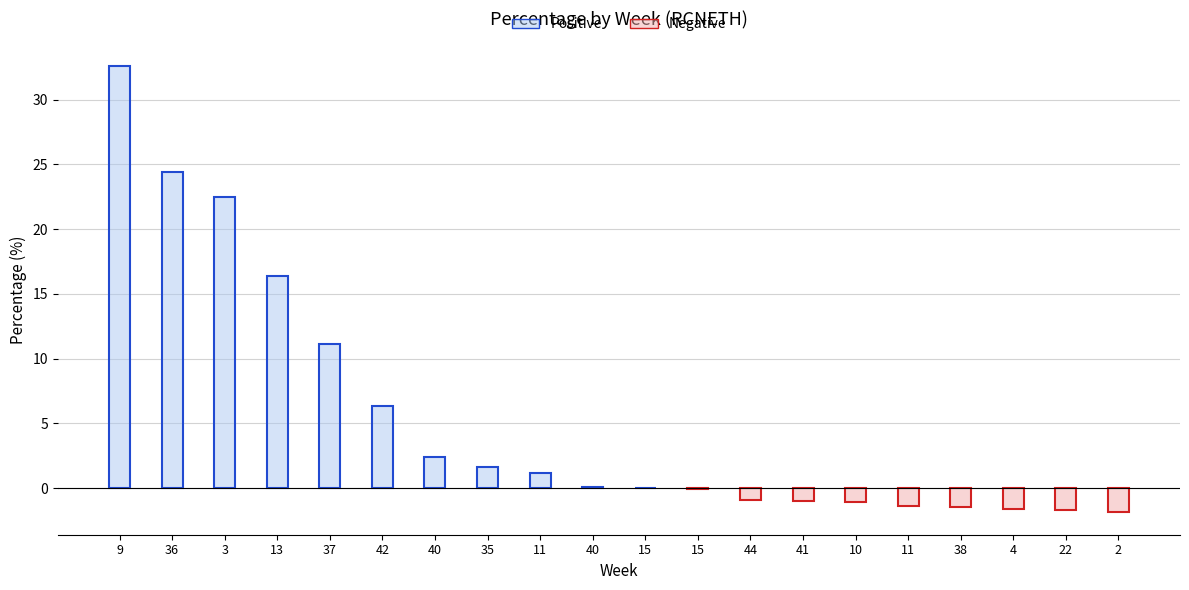

What is the label of the 3rd bar from the right?

4